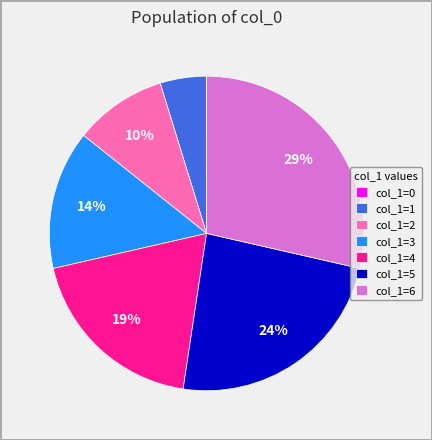

To the nearest percent, what is the difference between the largest and smallest slice percentages?

29%